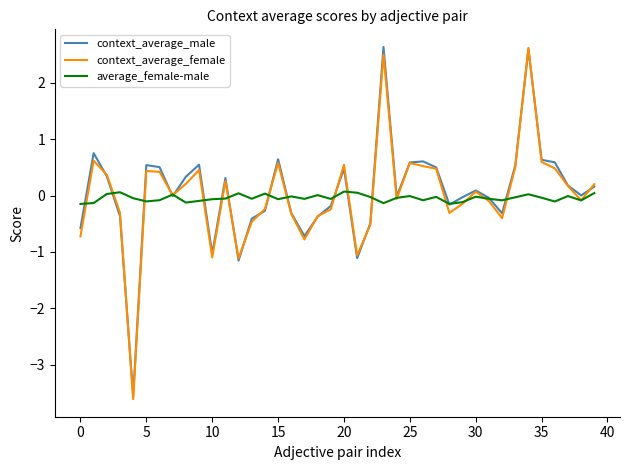

What is the smallest value displayed?

-3.6